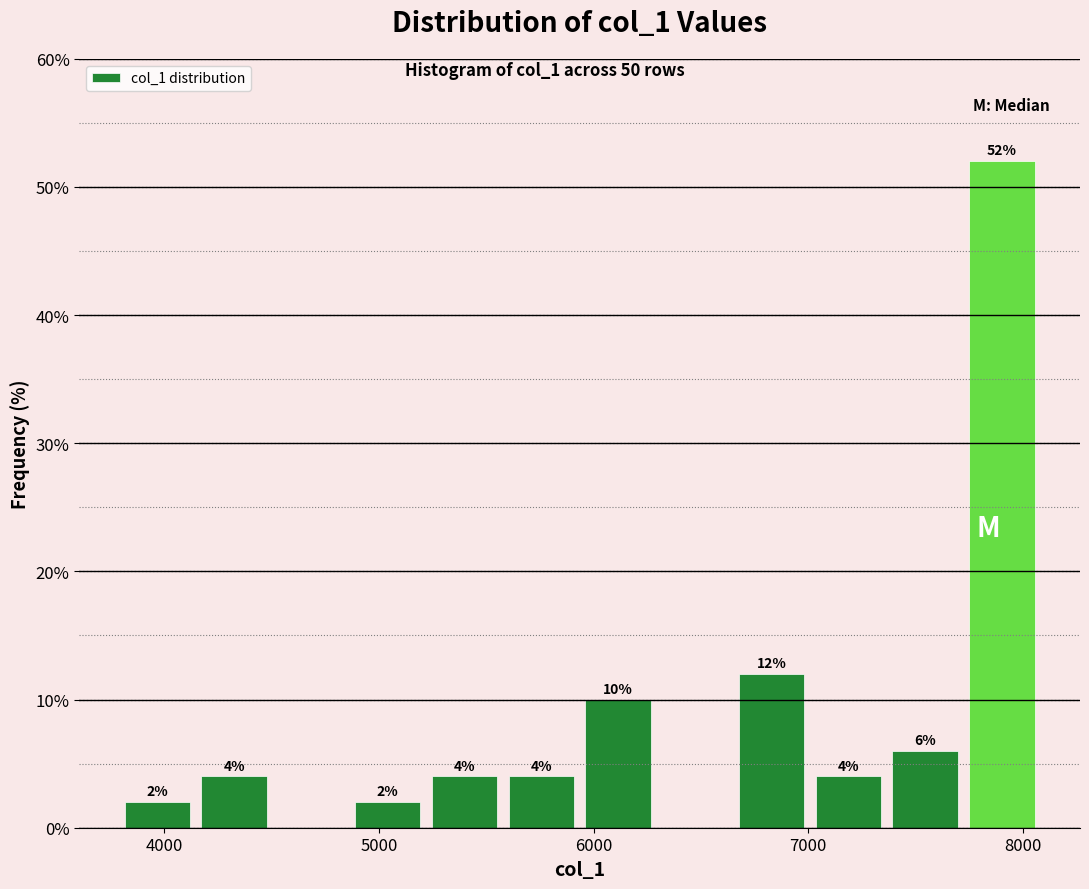

Around what value on the x-axis is the tallest bar? Give the approximate position of its centre, as read against the axis.

7900